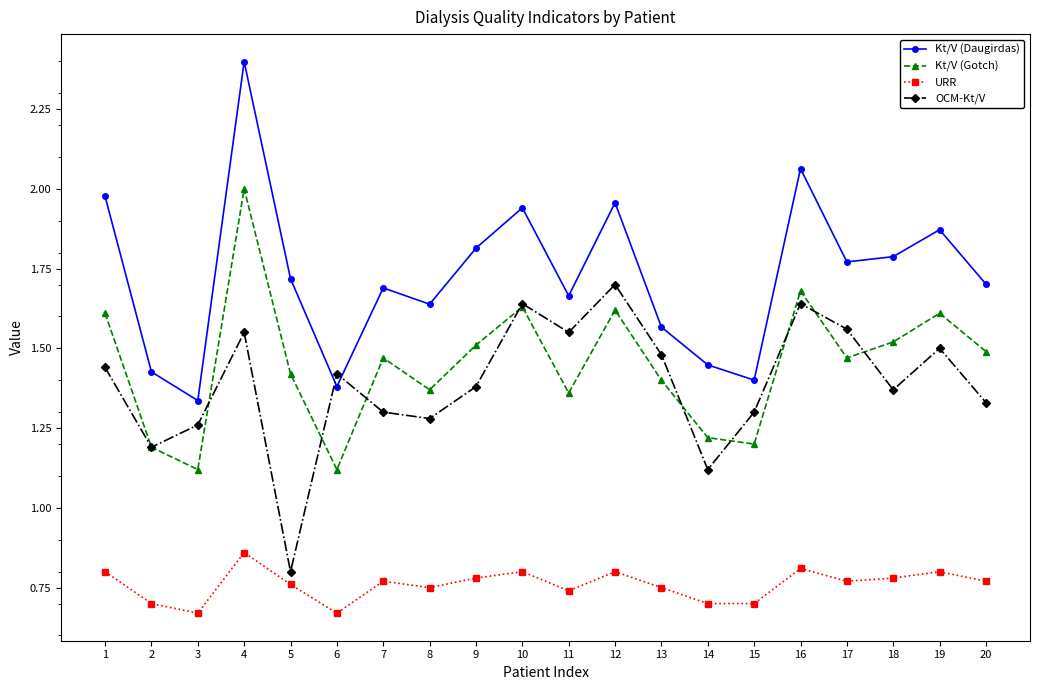

Which category has the highest value across all series?

4